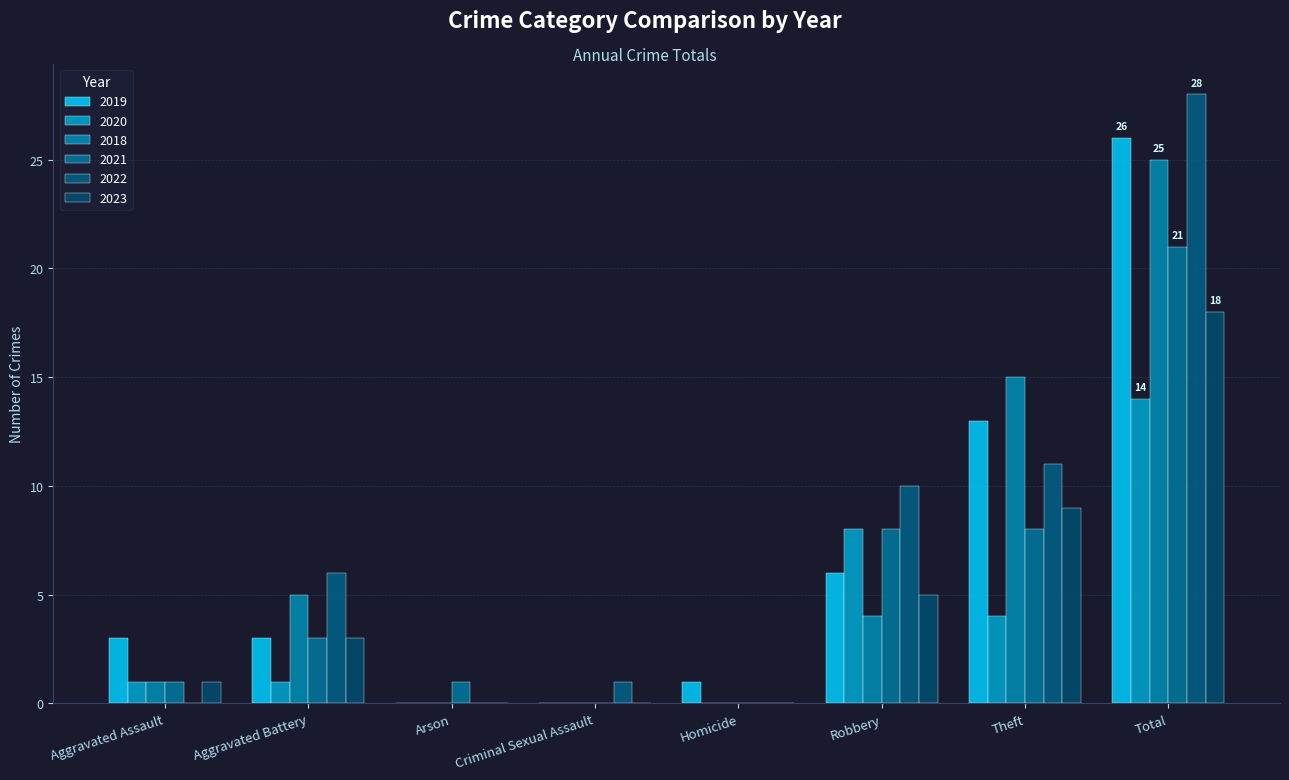

How many series are shown in this chart?

6